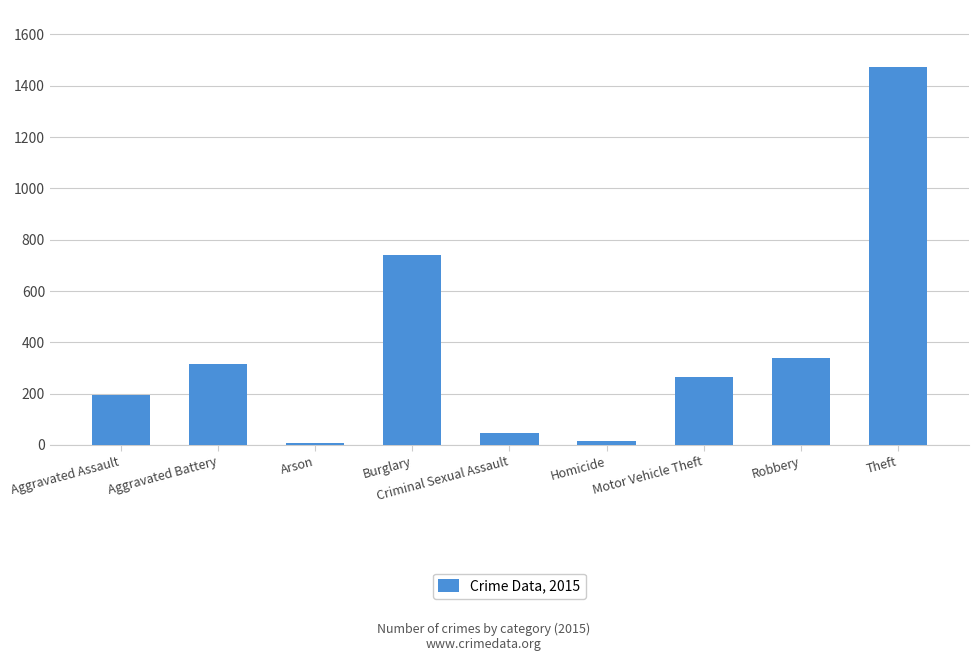

Which label corresponds to the largest value in the chart?

Theft